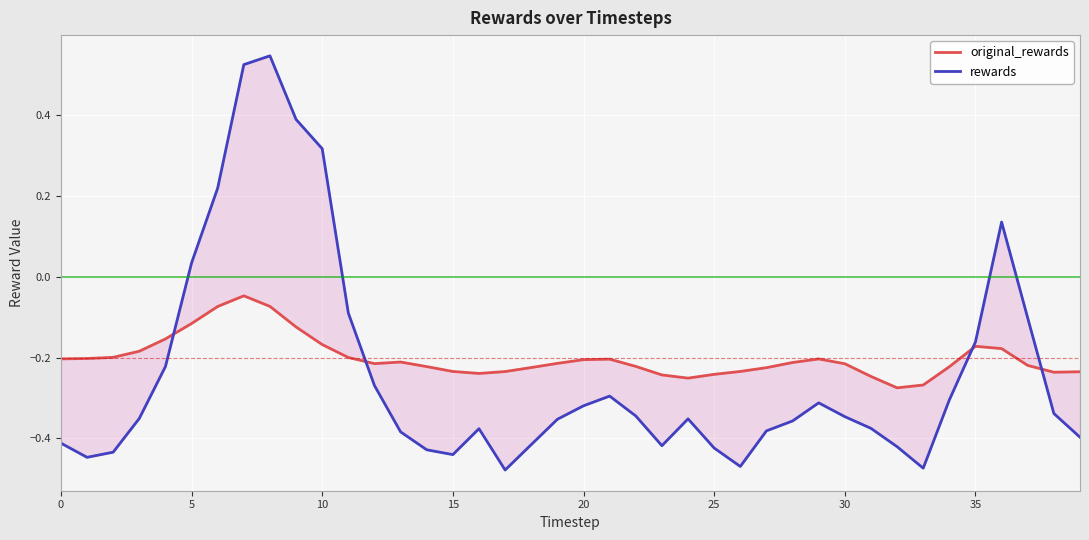

Reading right to left, transcribe all the data shown in this chart.

original_rewards: -0.2	-0.2	-0.2	-0.2	-0.2	-0.2	-0.3	-0.3	-0.2	-0.2	-0.2	-0.2	-0.2	-0.2	-0.2	-0.3	-0.2	-0.2	-0.2	-0.2	-0.2	-0.2	-0.2	-0.2	-0.2	-0.2	-0.2	-0.2	-0.2	-0.2	-0.1	-0.1	-0.0	-0.1	-0.1	-0.2	-0.2	-0.2	-0.2	-0.2
rewards: -0.4	-0.3	-0.1	0.1	-0.2	-0.3	-0.5	-0.4	-0.4	-0.3	-0.3	-0.4	-0.4	-0.5	-0.4	-0.4	-0.4	-0.3	-0.3	-0.3	-0.4	-0.4	-0.5	-0.4	-0.4	-0.4	-0.4	-0.3	-0.1	0.3	0.4	0.5	0.5	0.2	0.0	-0.2	-0.4	-0.4	-0.4	-0.4